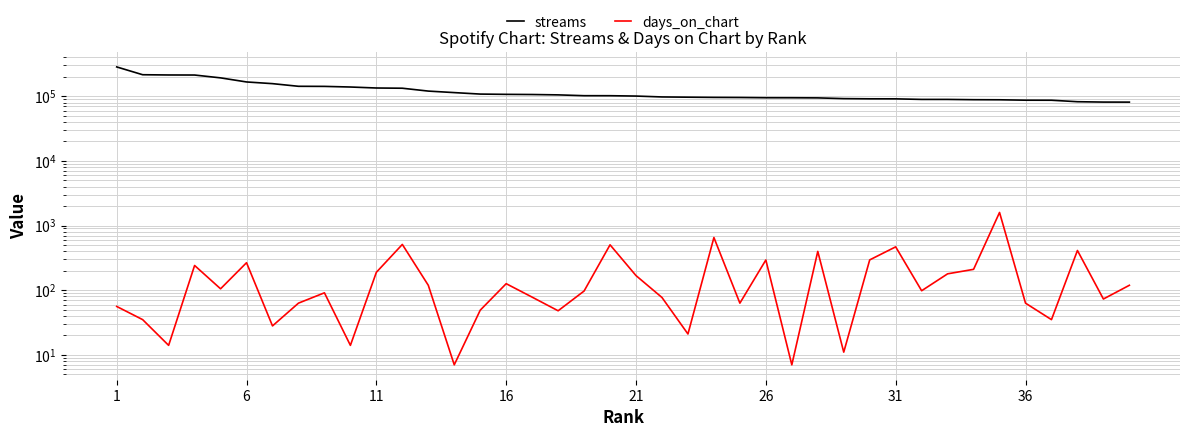

In days_on_chart, how many points are higher than both neighbors (excluding endpoints)?

12